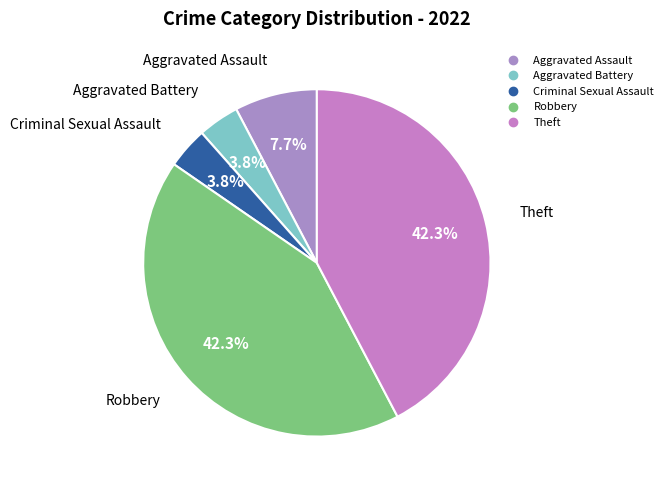

What is the ratio of the value at Aggravated Battery to the value at Aggravated Assault?

0.5